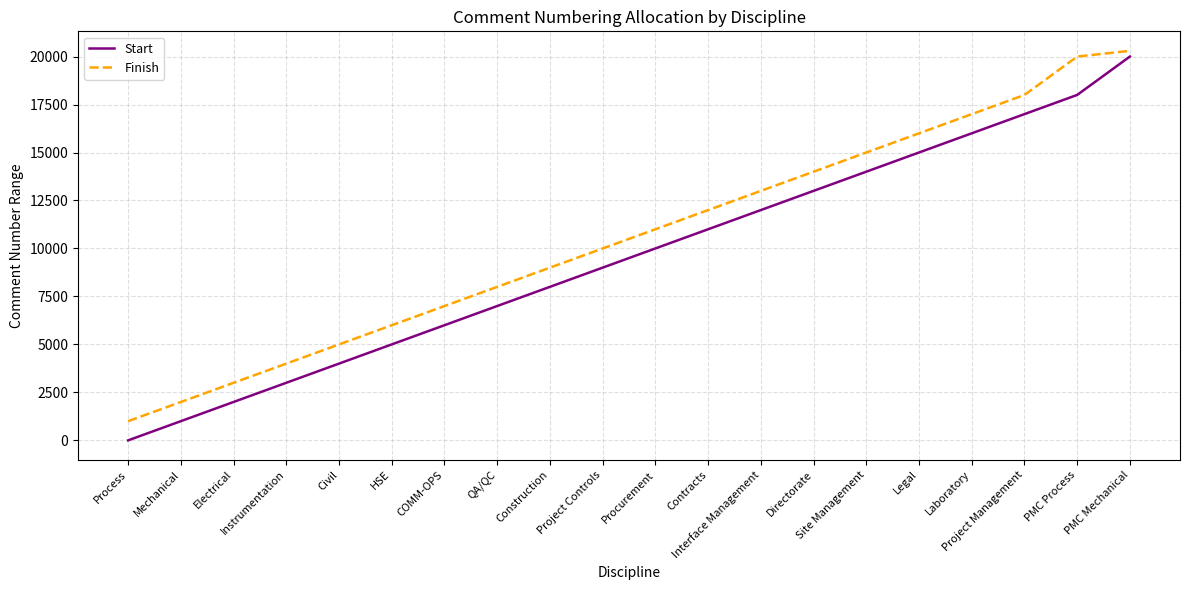

Reading left to right, list all the values displayed in this chart.

Start: 1	1001	2001	3001	4001	5001	6001	7001	8001	9001	10001	11001	12001	13001	14001	15001	16001	17001	18001	20001
Finish: 1000	2000	3000	4000	5000	6000	7000	8000	9000	10000	11000	12000	13000	14000	15000	16000	17000	18000	20000	20300